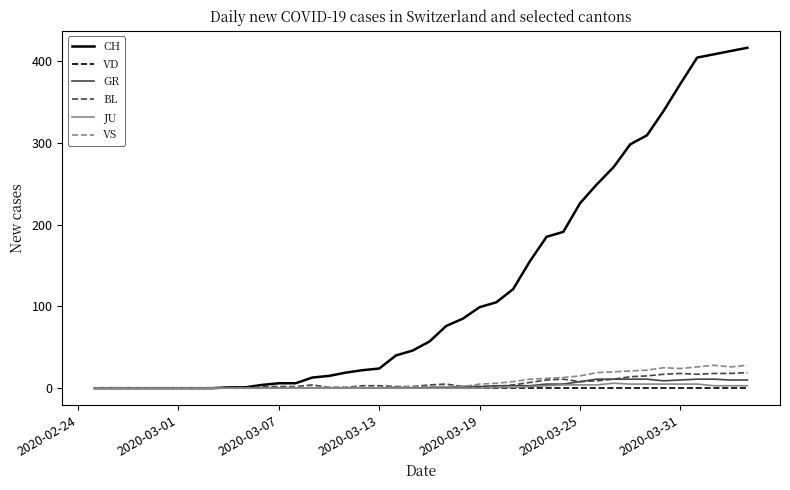

Which series has the largest total across all categories?

CH